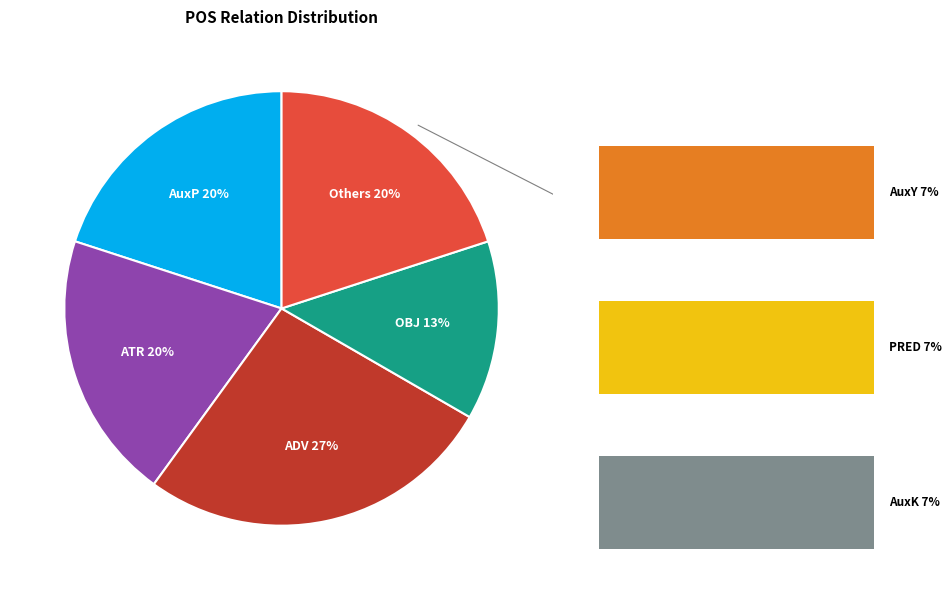

What percentage is NOT represented by AuxY?

93.3%